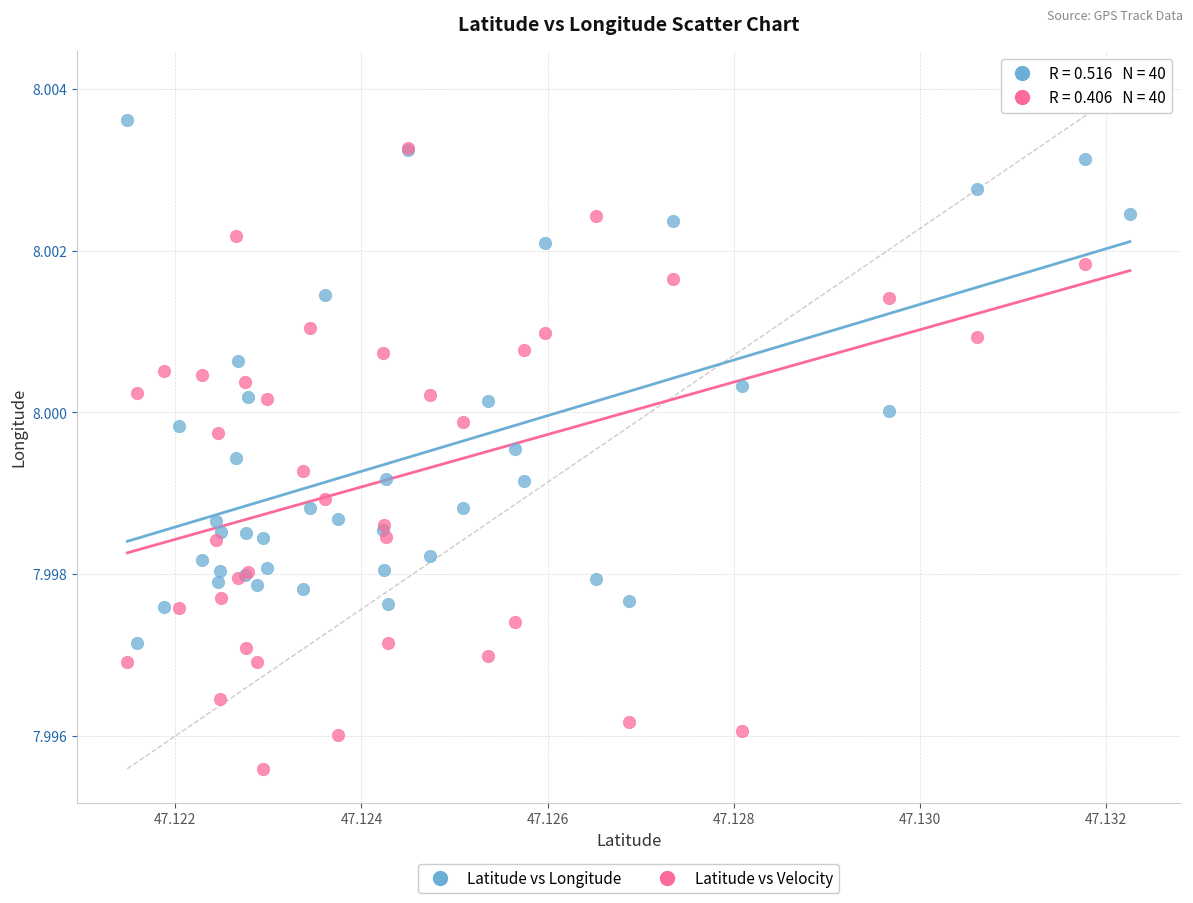

Which series contains the lowest Y value?

Latitude vs Velocity